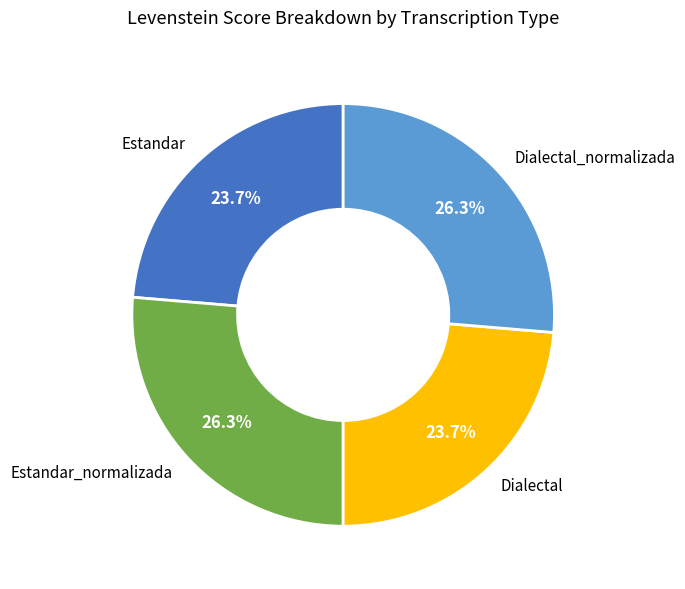

True or false: Dialectal accounts for 14% of the total.

False